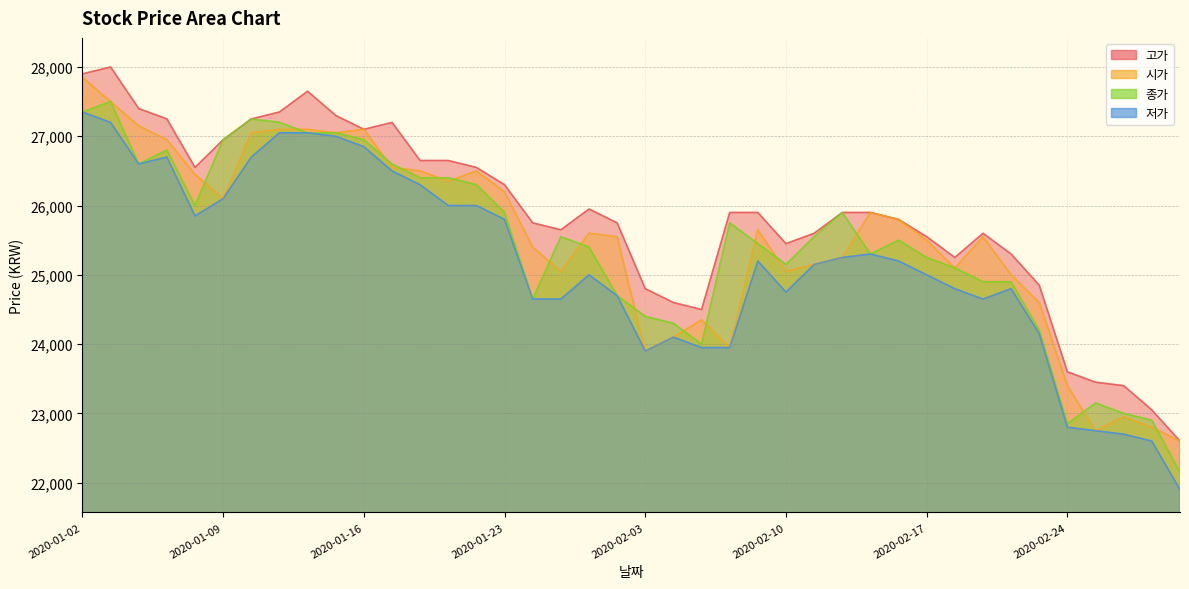

True or false: 저가 has a value of 25800 at 2020-01-23.

True